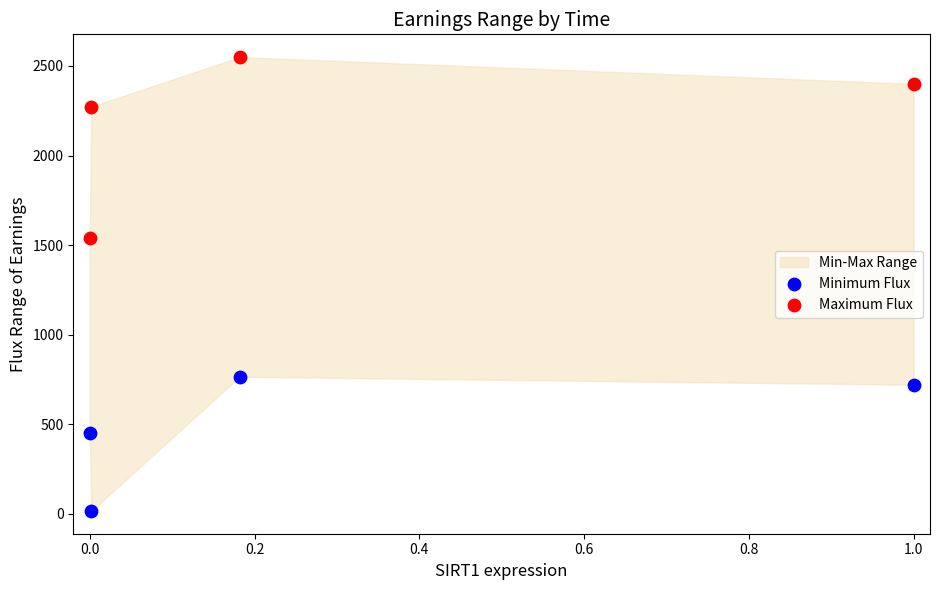

Which series reaches the minimum Y coordinate?

Minimum Flux